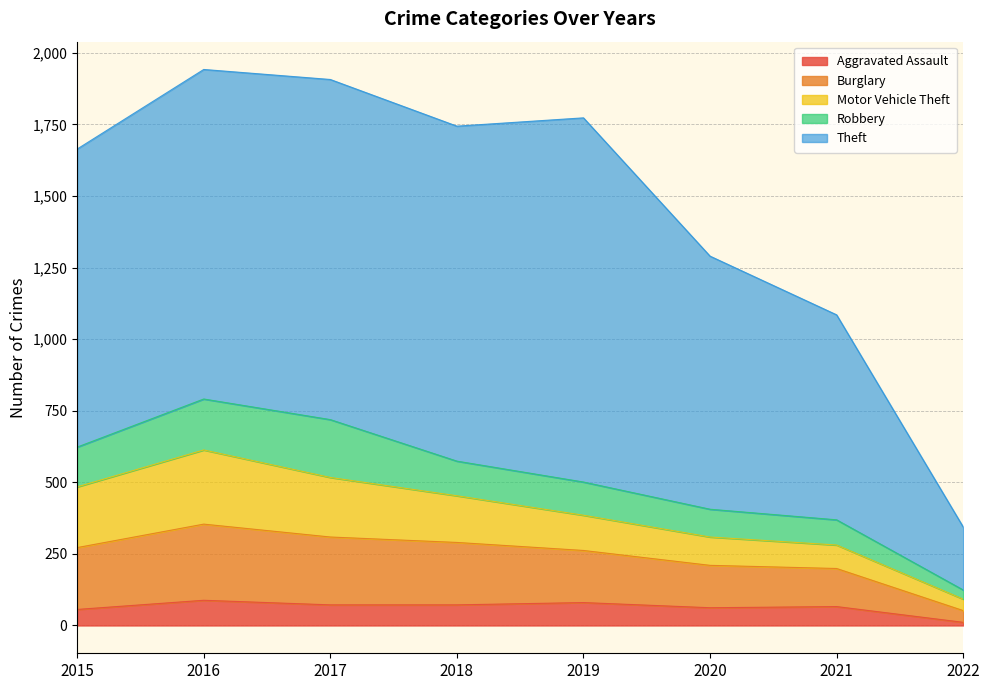

True or false: Theft and Aggravated Assault intersect in this chart.

False